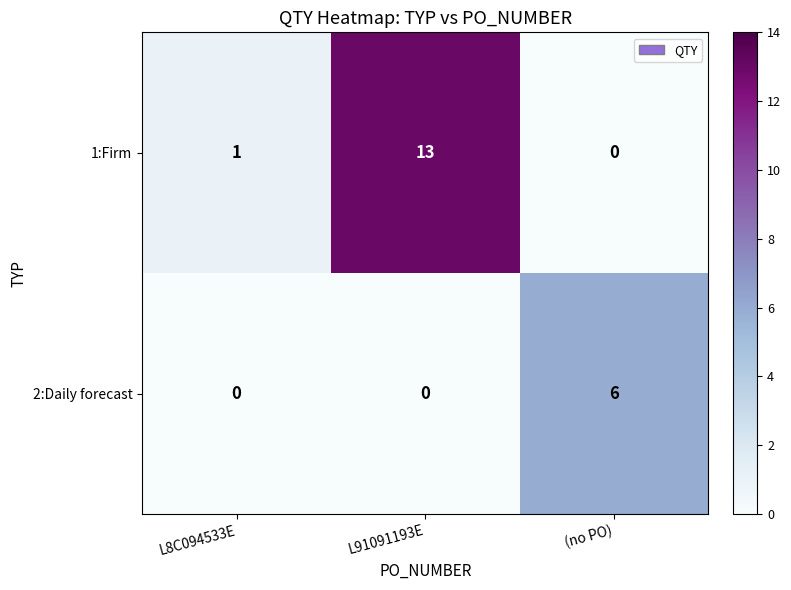

List the series in order of their overall mean, highest first.

1:Firm, 2:Daily forecast